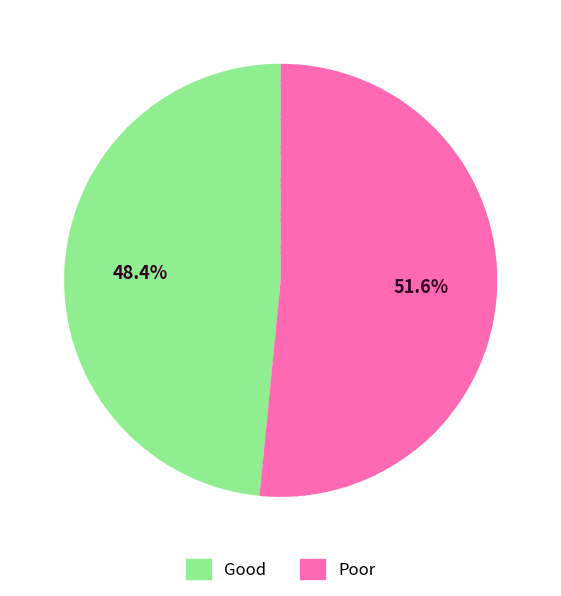

Rank the categories by value from lowest to highest.

Good, Poor